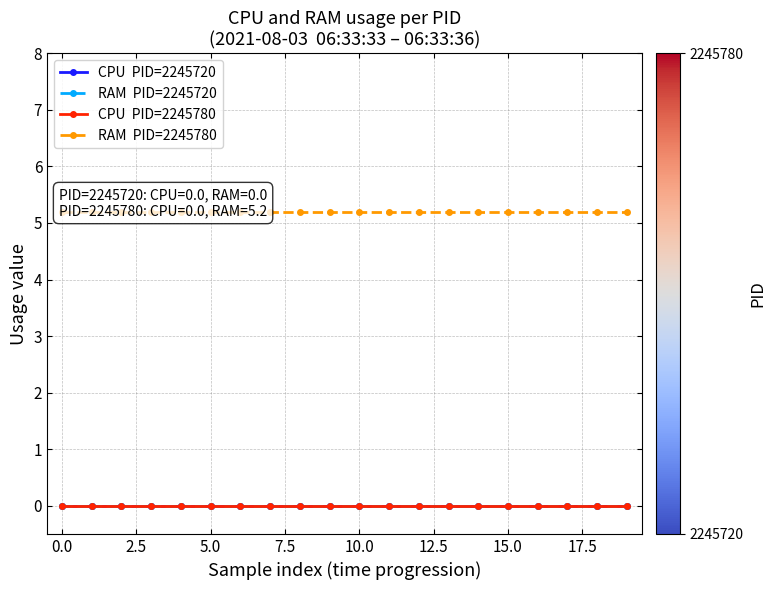

True or false: CPU  PID=2245780 and CPU  PID=2245720 cross at least once.

False